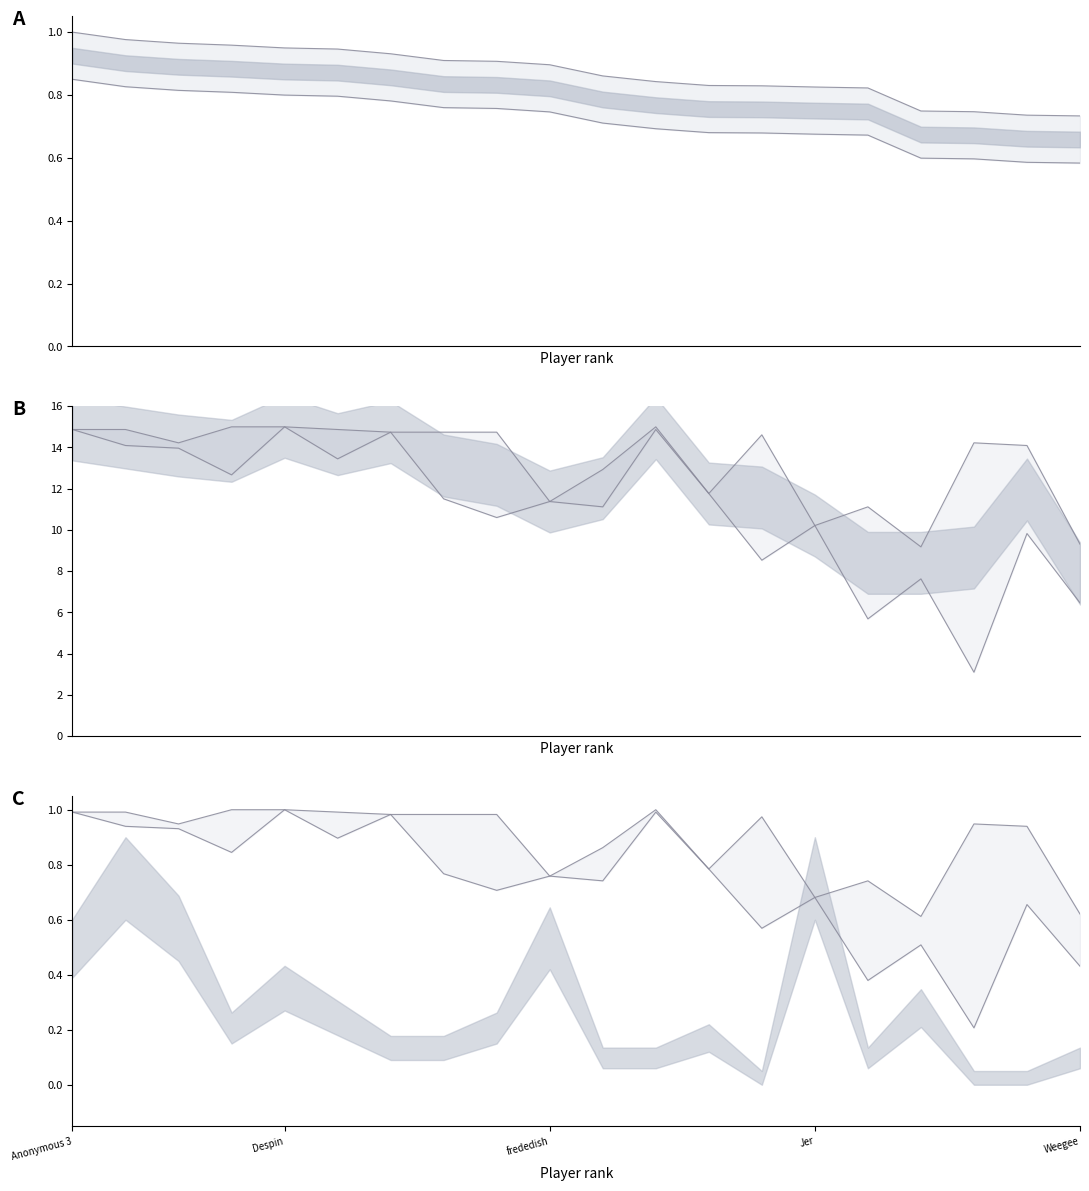

What is the sum of all Points values?

17.4